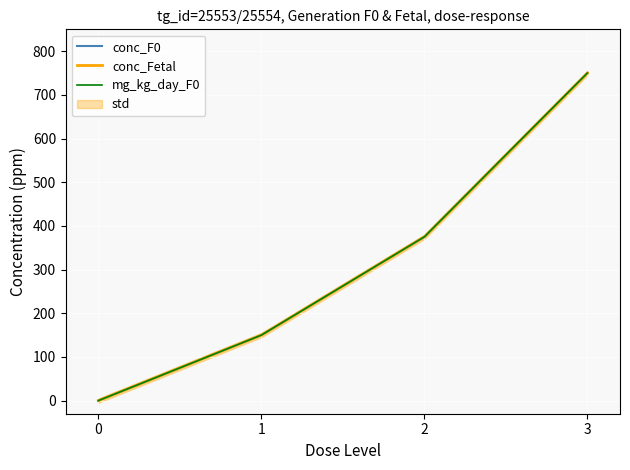

What is the difference between the second highest and second lowest values in the mg_kg_day_F0 series?

225